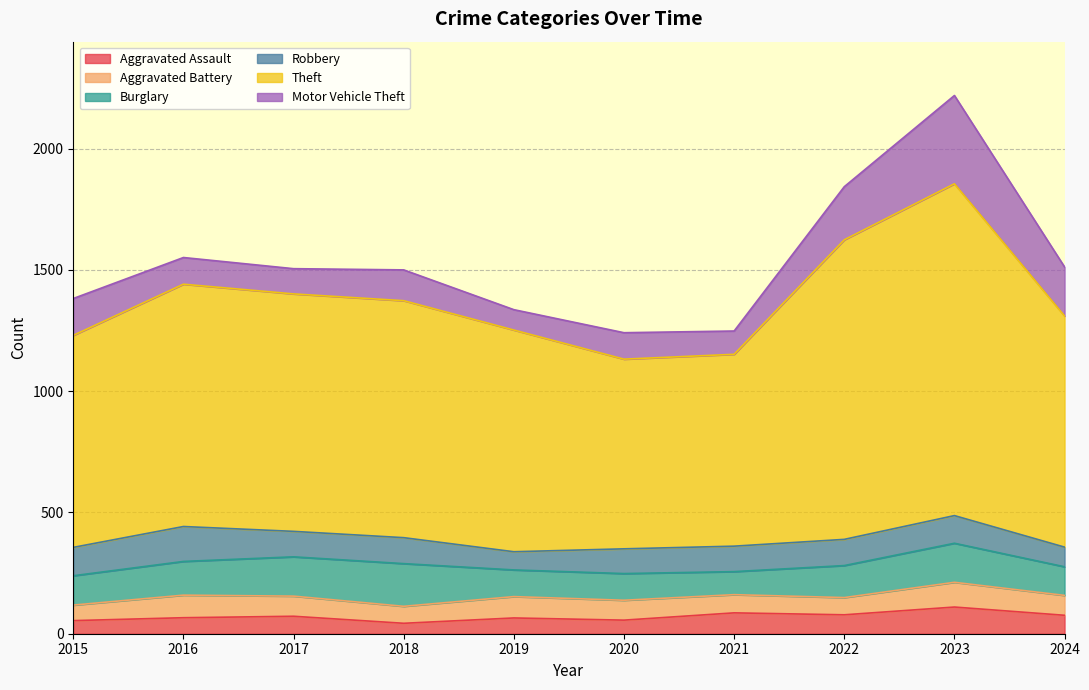

Which series changed the most between 2016 and 2018?

Burglary